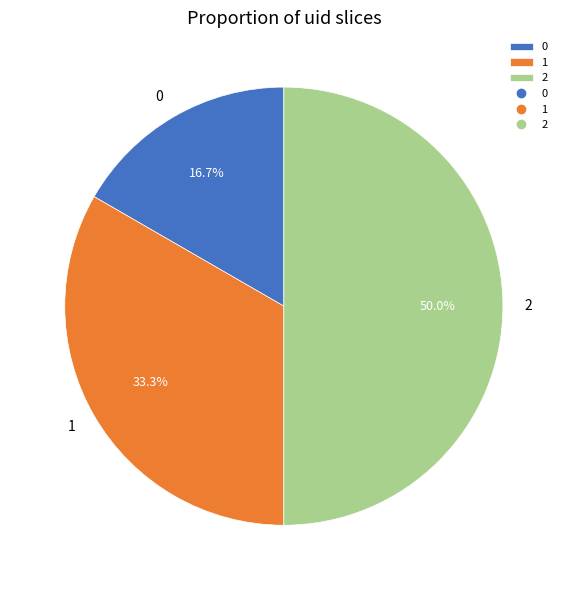

Count the number of slices in the pie.

3